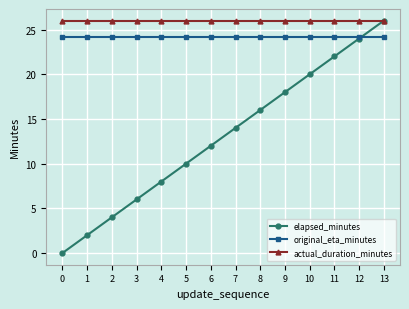

How many times do original_eta_minutes and elapsed_minutes cross each other?

1